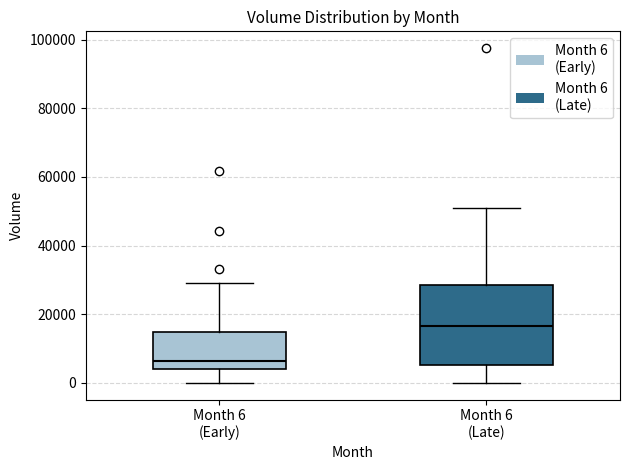

Which box is the tallest, from its lower edge to its upper edge?

Month 6 (Late)